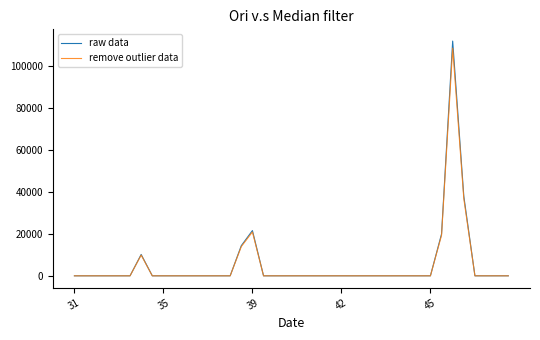

What is the minimum value shown in the chart?

15.5